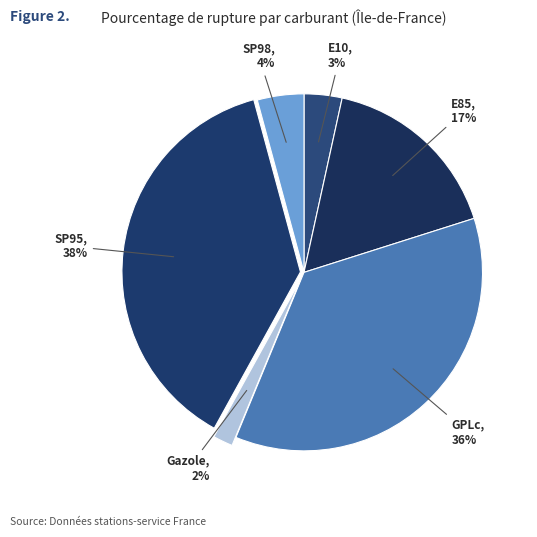

Combined, do SP98 and E85 account for over 50%?

No